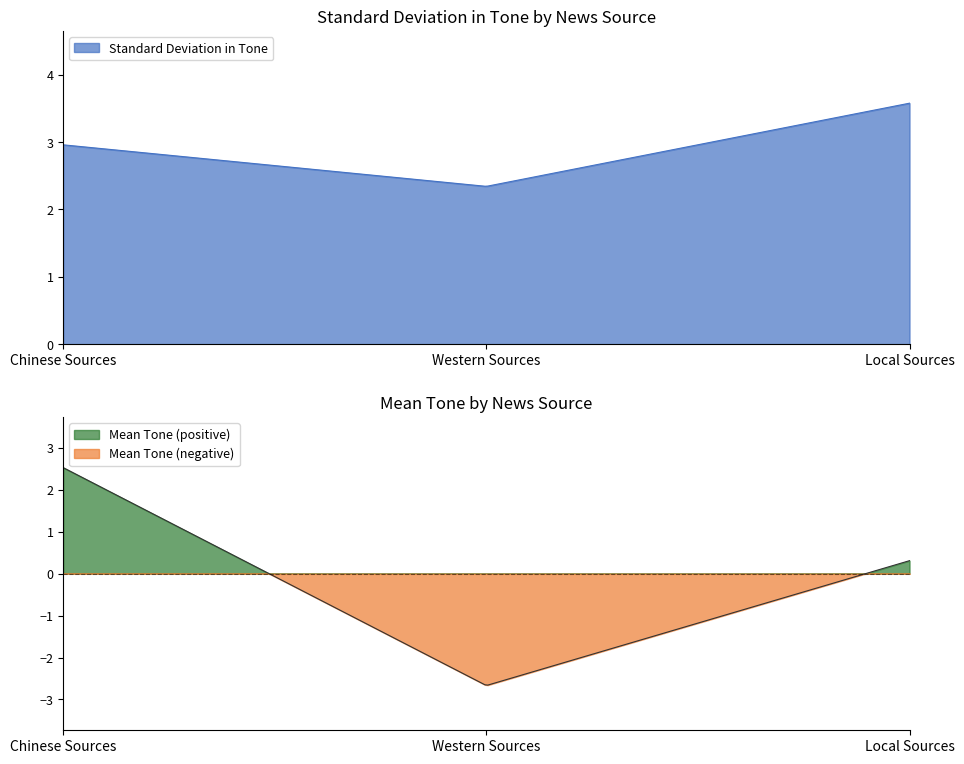

What is the maximum value for Standard Deviation in Tone?

3.6